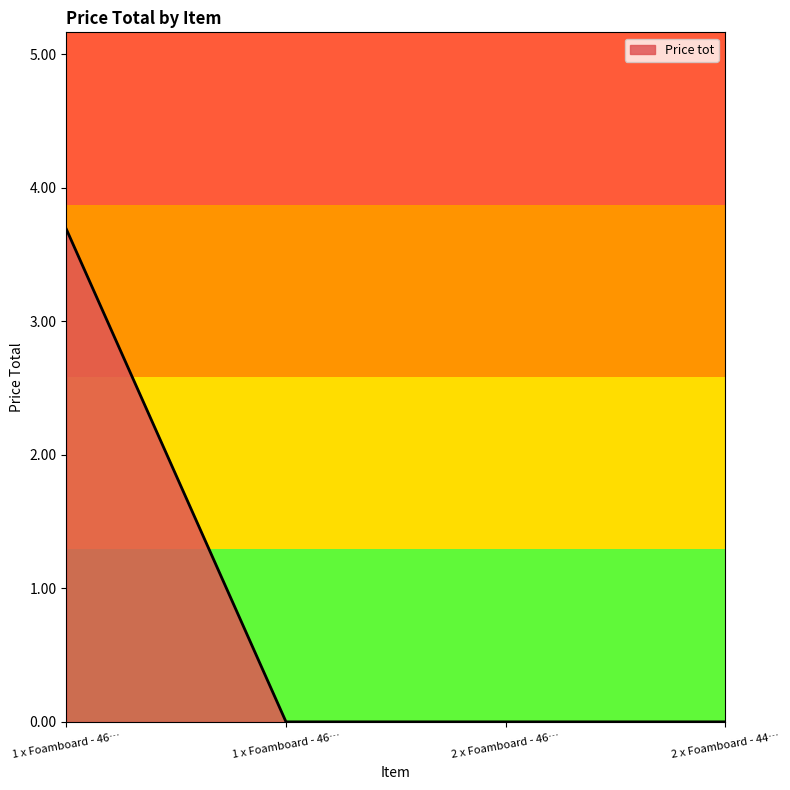

Does the chart display data point markers on the line(s)?

No